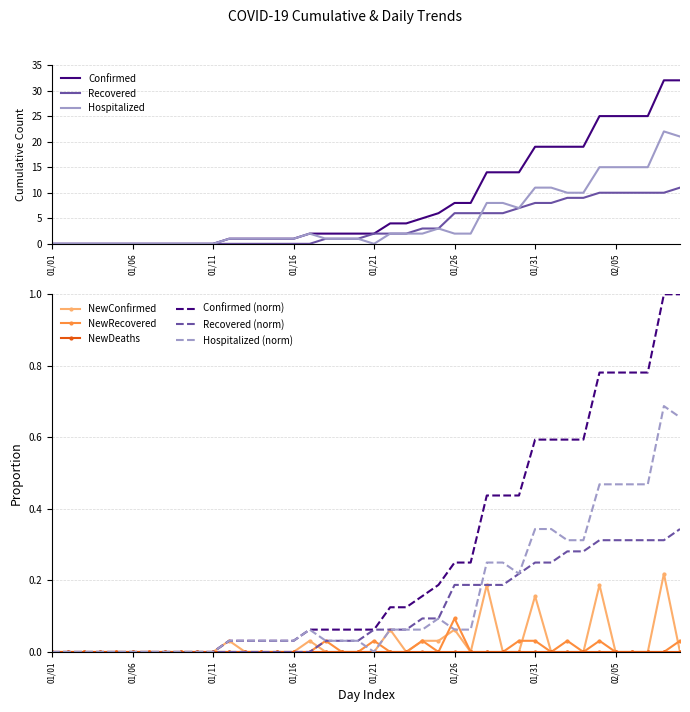

At which category is the sum across all series the highest?

02/08